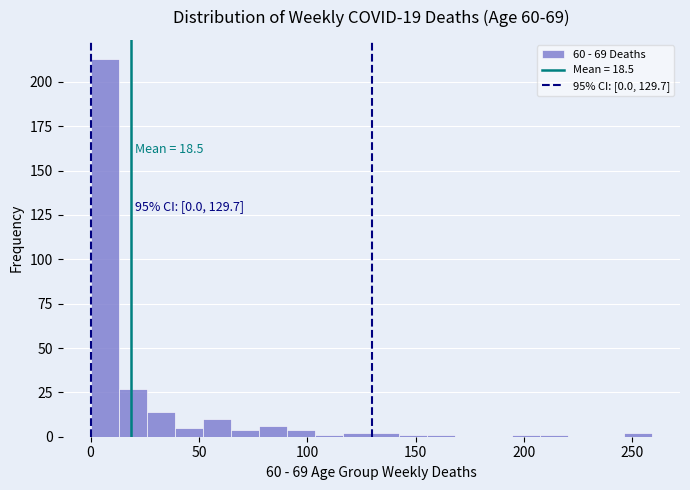

Around what value on the x-axis is the tallest bar? Give the approximate position of its centre, as read against the axis.

5